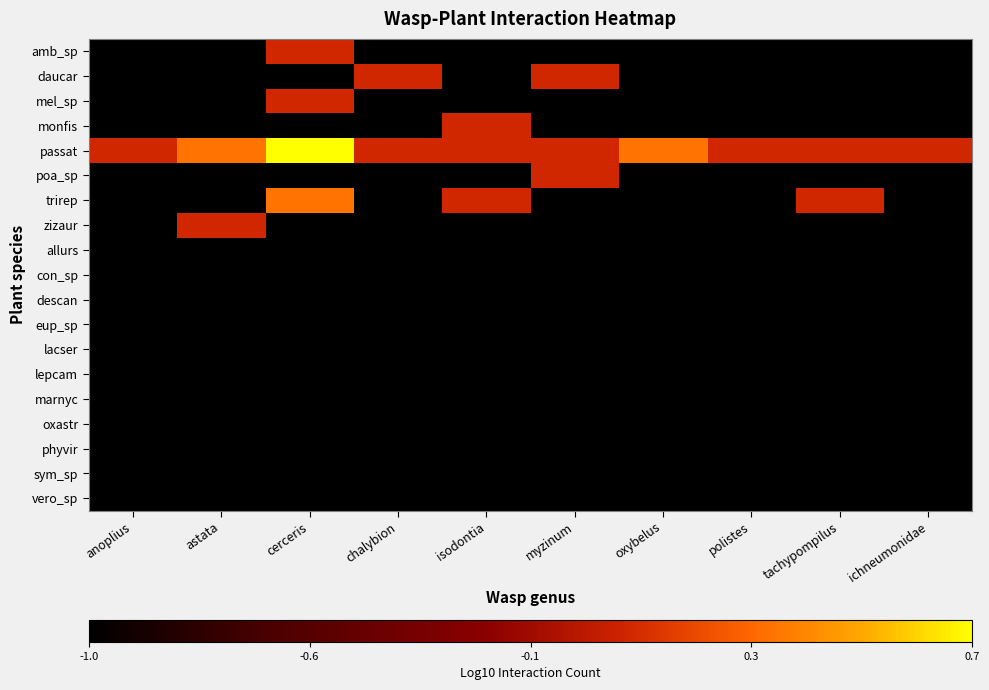

Count the number of categories in the chart.

10